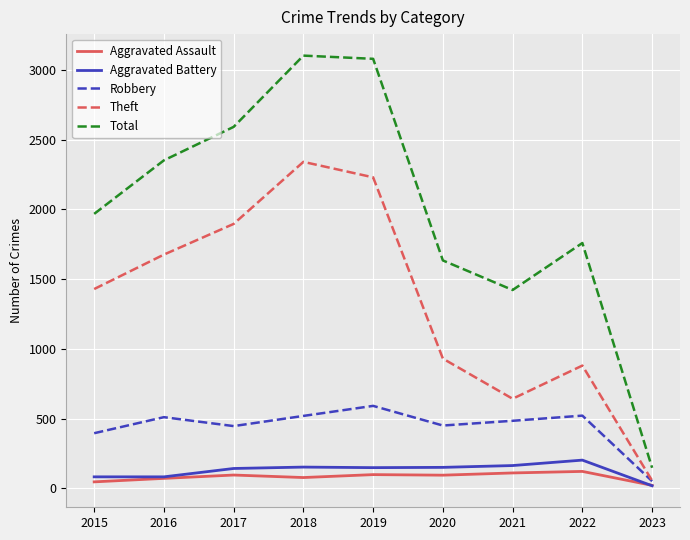

What is the highest value of the Total series?

3103